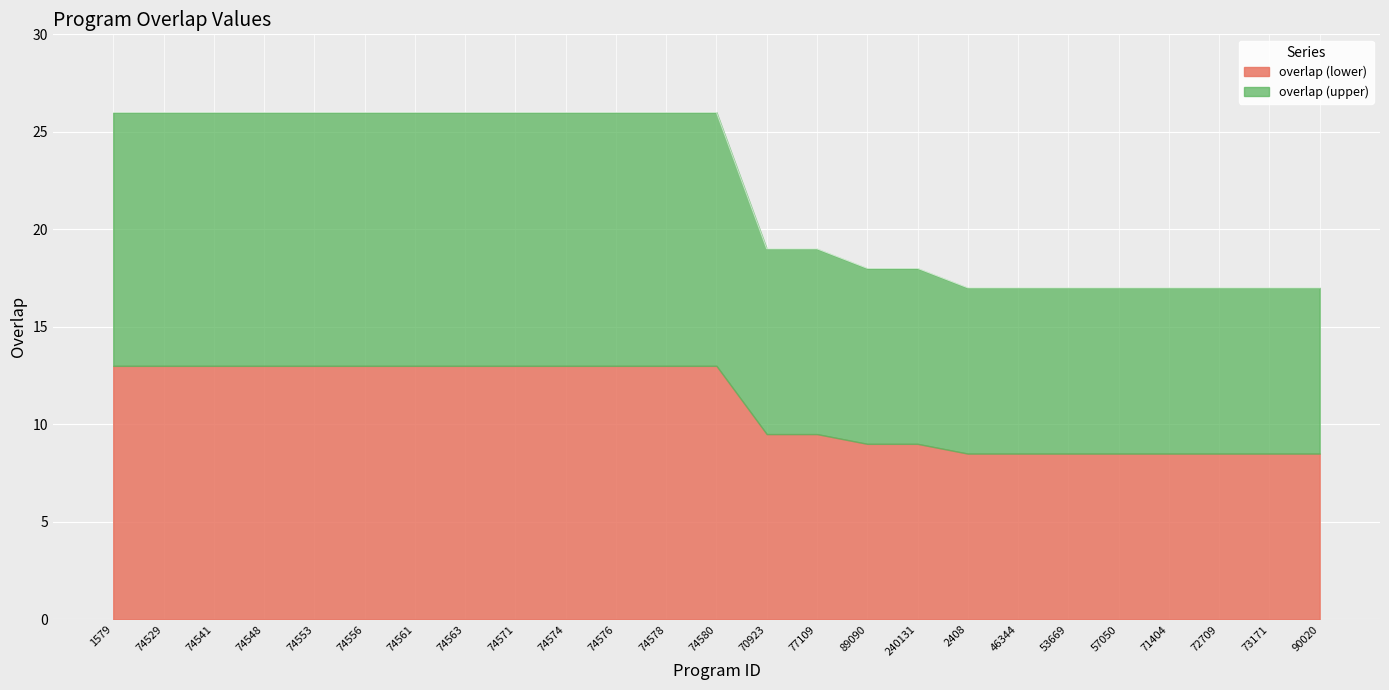

Read the value at 53669.

17